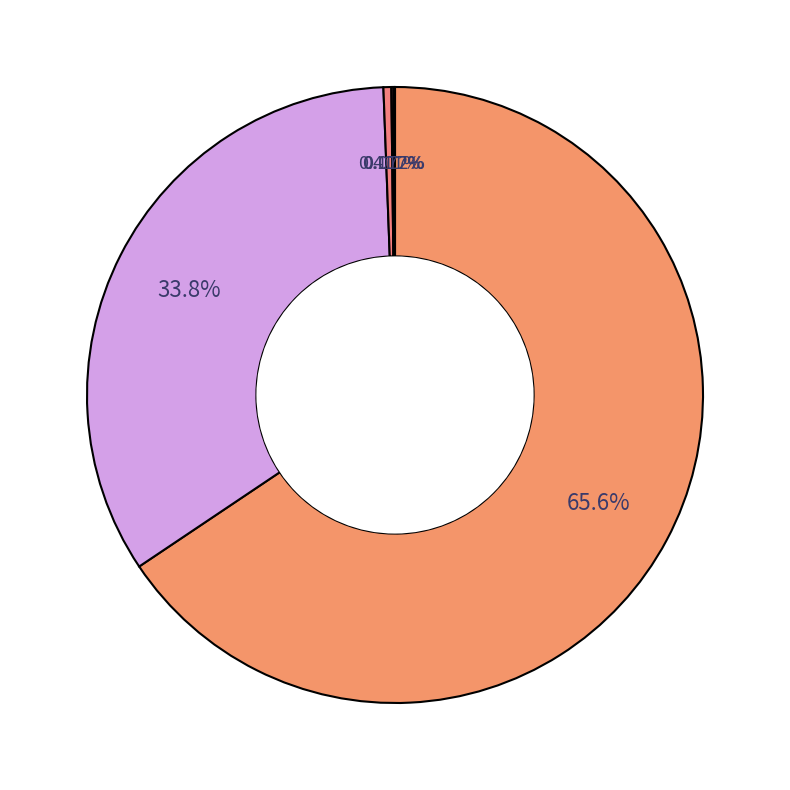

Which category has the smallest portion of the pie?

Kabu